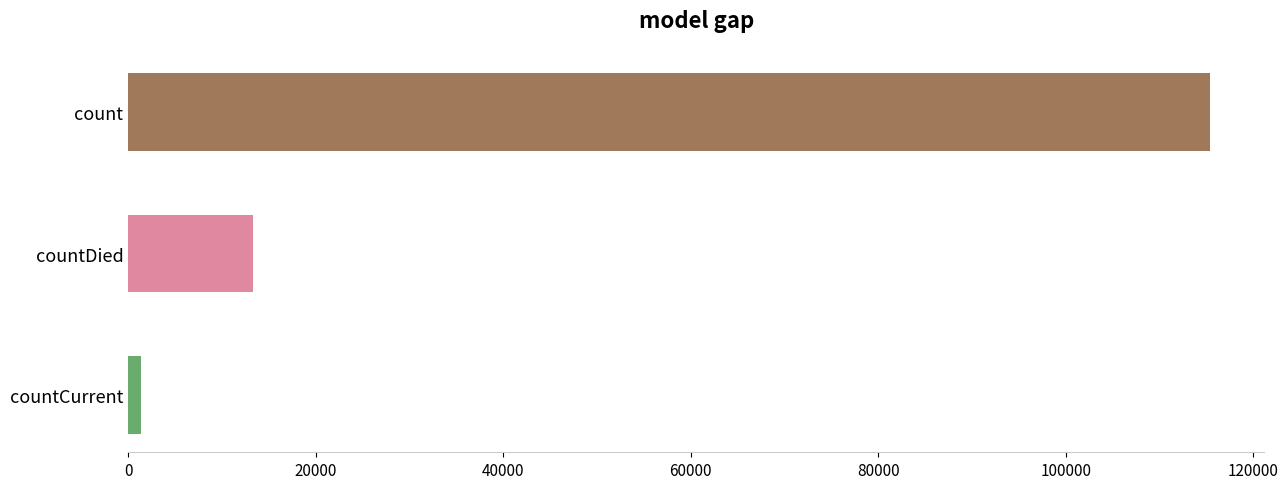

Count the values in the range 1383 to 115379.

3